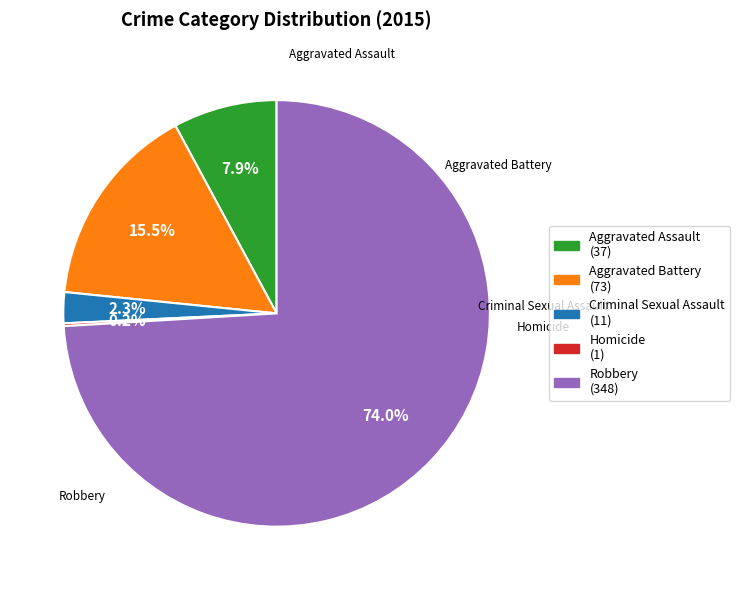

Is there any slice that represents more than half of the pie?

Yes